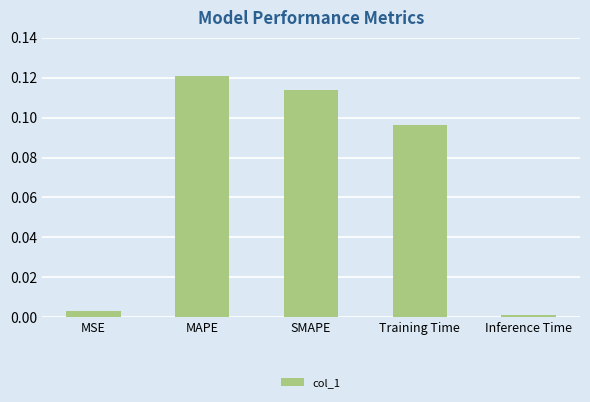

Which category has the highest value across all series?

MAPE